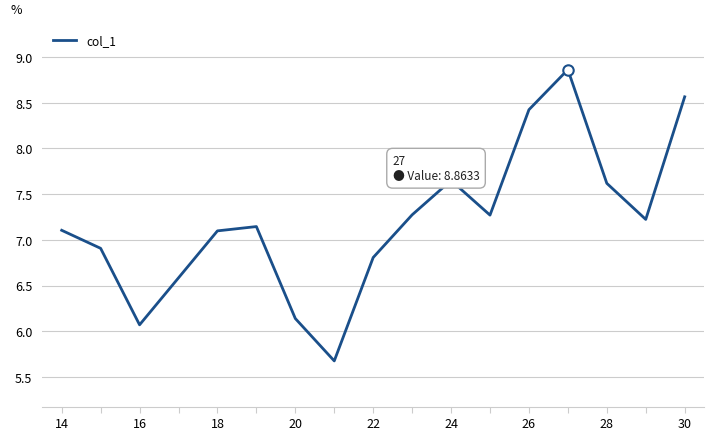

What is the greatest value displayed?

8.9